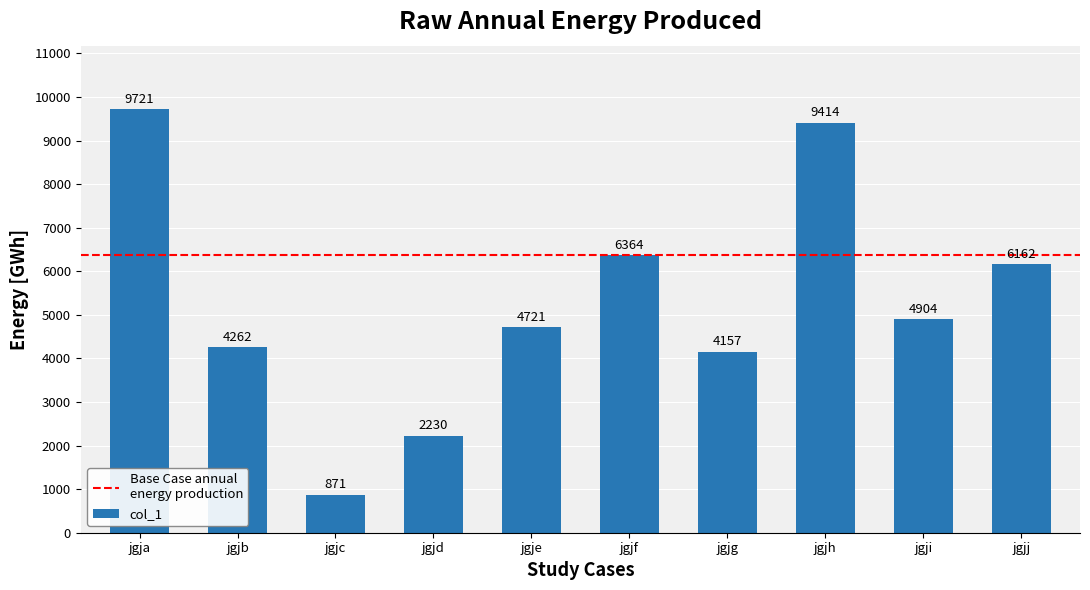

Read the value at jgje.

4721